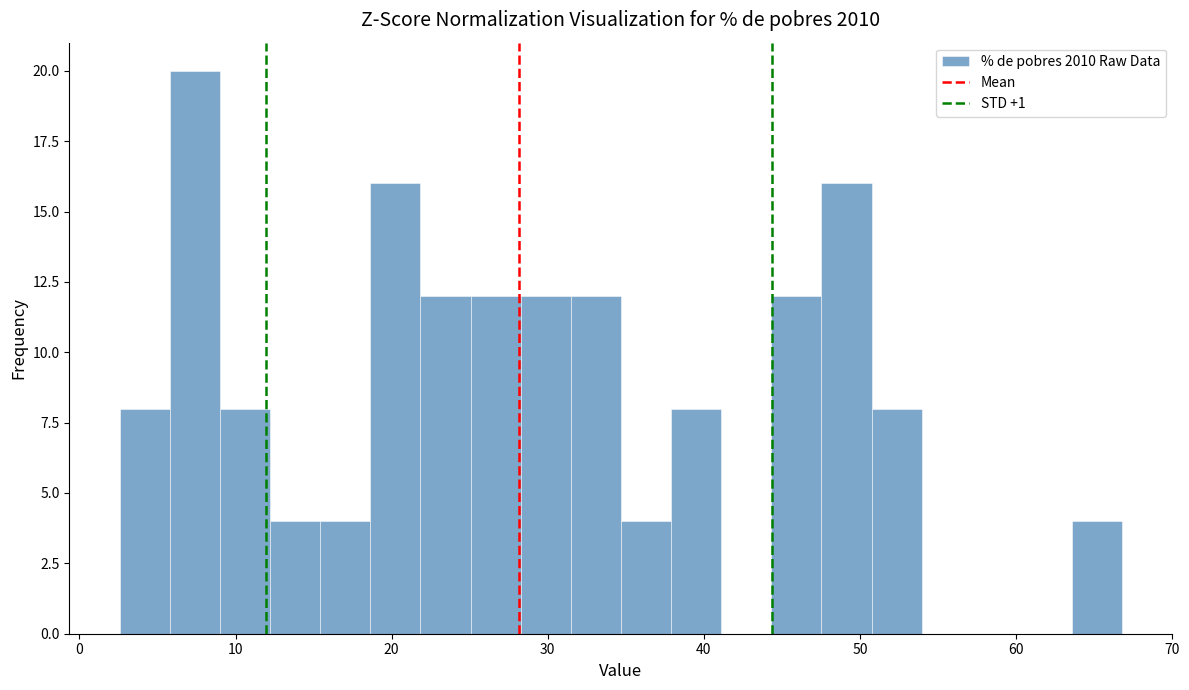

Read against the x-axis, roughly where is the centre of the tallest bar?

7